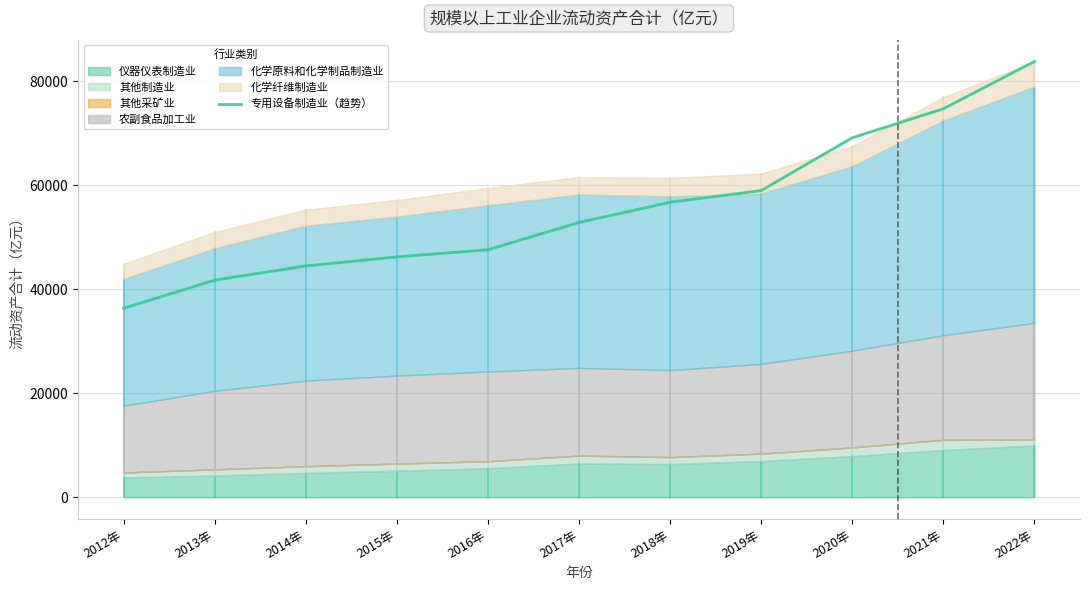

Reading right to left, extract all data points from this chart.

2022年=83759.6	2021年=74666.6	2020年=69104.0	2019年=58949.9	2018年=56708.1	2017年=52823.6	2016年=47580.2	2015年=46213.5	2014年=44471.7	2013年=41739.7	2012年=36339.7